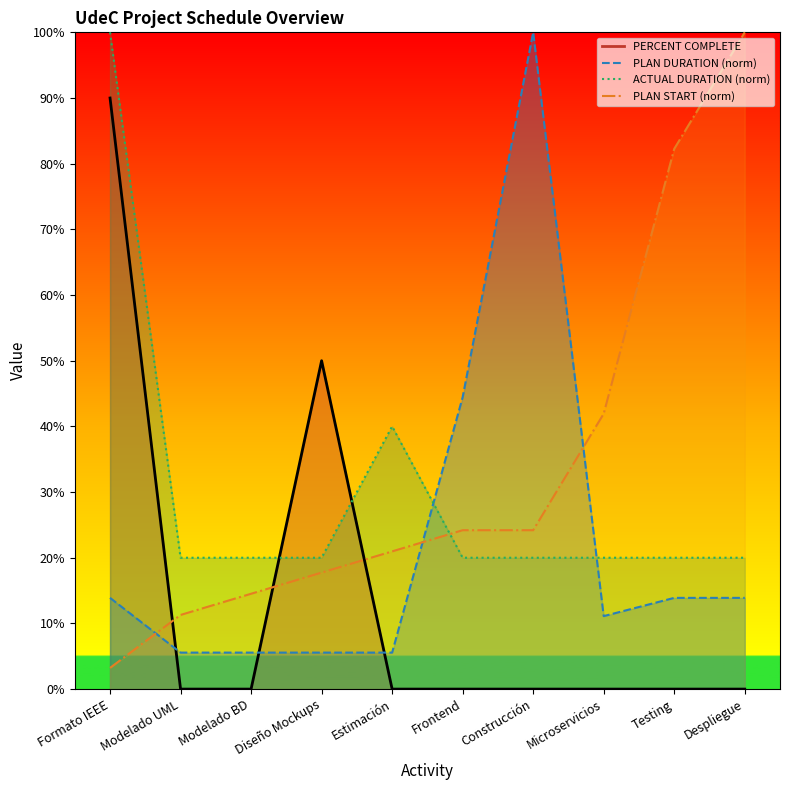

Is the value of ACTUAL DURATION at Diseño Mockups greater than the value of PLAN DURATION at Estimación?

Yes